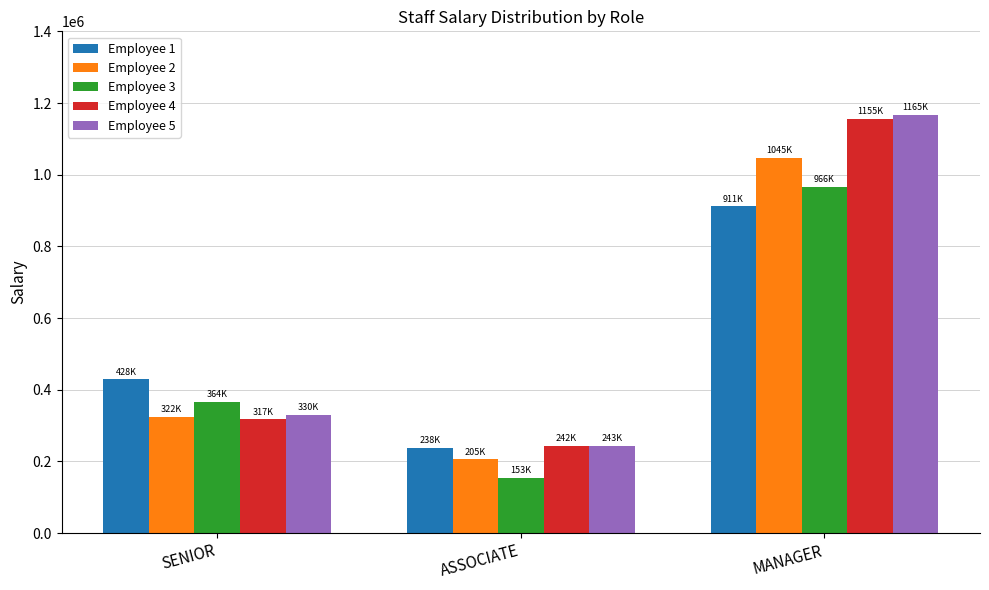

What are all the series names shown in the legend?

Employee 1, Employee 2, Employee 3, Employee 4, Employee 5